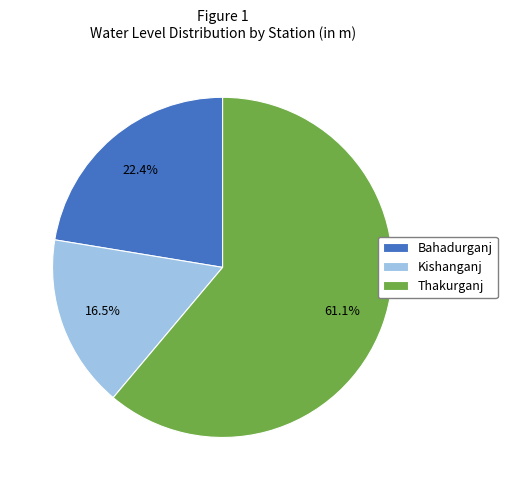

The Bahadurganj slice represents 22% of the pie. True or false?

True